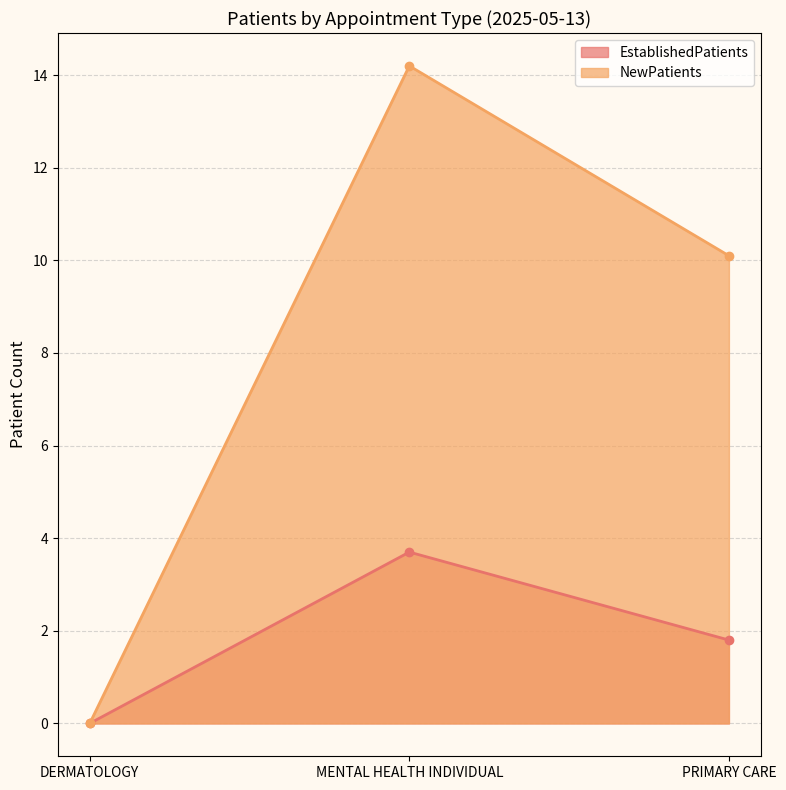

What is the average value of the NewPatients series?

8.1